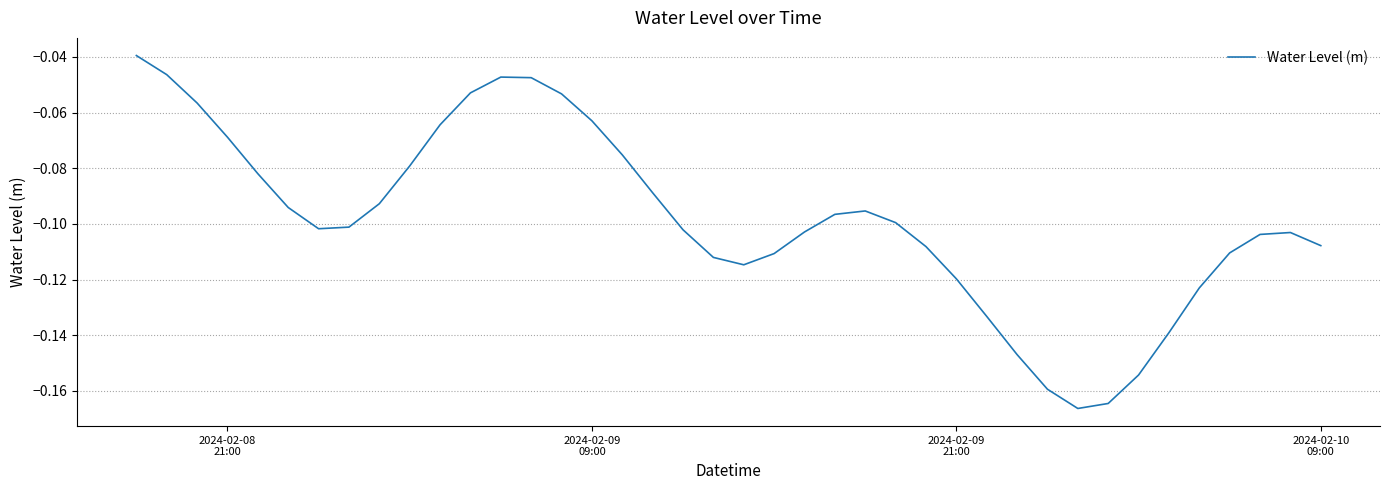

Reading right to left, extract all data points from this chart.

-0.1	-0.1	-0.1	-0.1	-0.1	-0.1	-0.2	-0.2	-0.2	-0.2	-0.1	-0.1	-0.1	-0.1	-0.1	-0.1	-0.1	-0.1	-0.1	-0.1	-0.1	-0.1	-0.1	-0.1	-0.1	-0.1	-0.0	-0.0	-0.1	-0.1	-0.1	-0.1	-0.1	-0.1	-0.1	-0.1	-0.1	-0.1	-0.0	-0.0